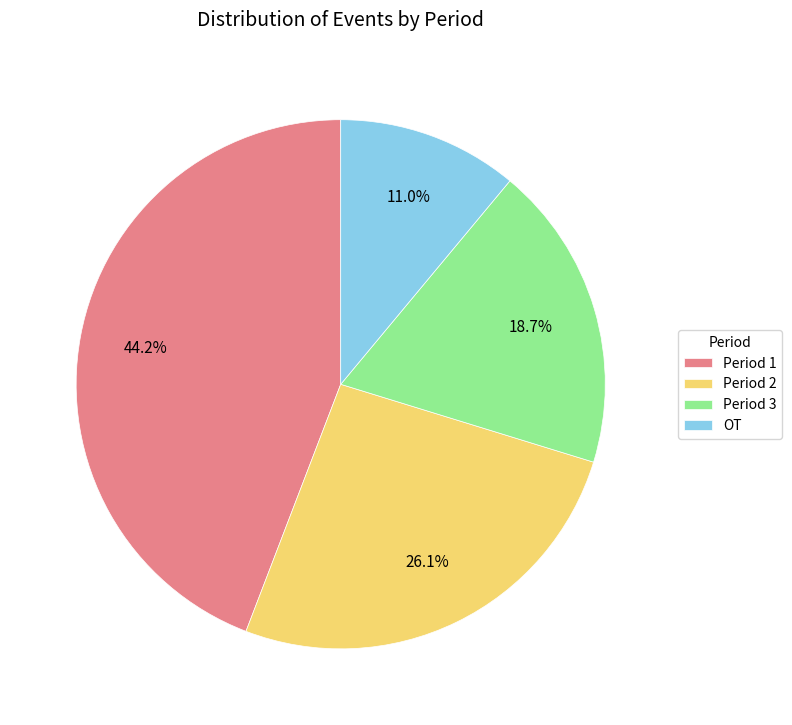

Is the sum of Period 2 and Period 3 greater than half?

No